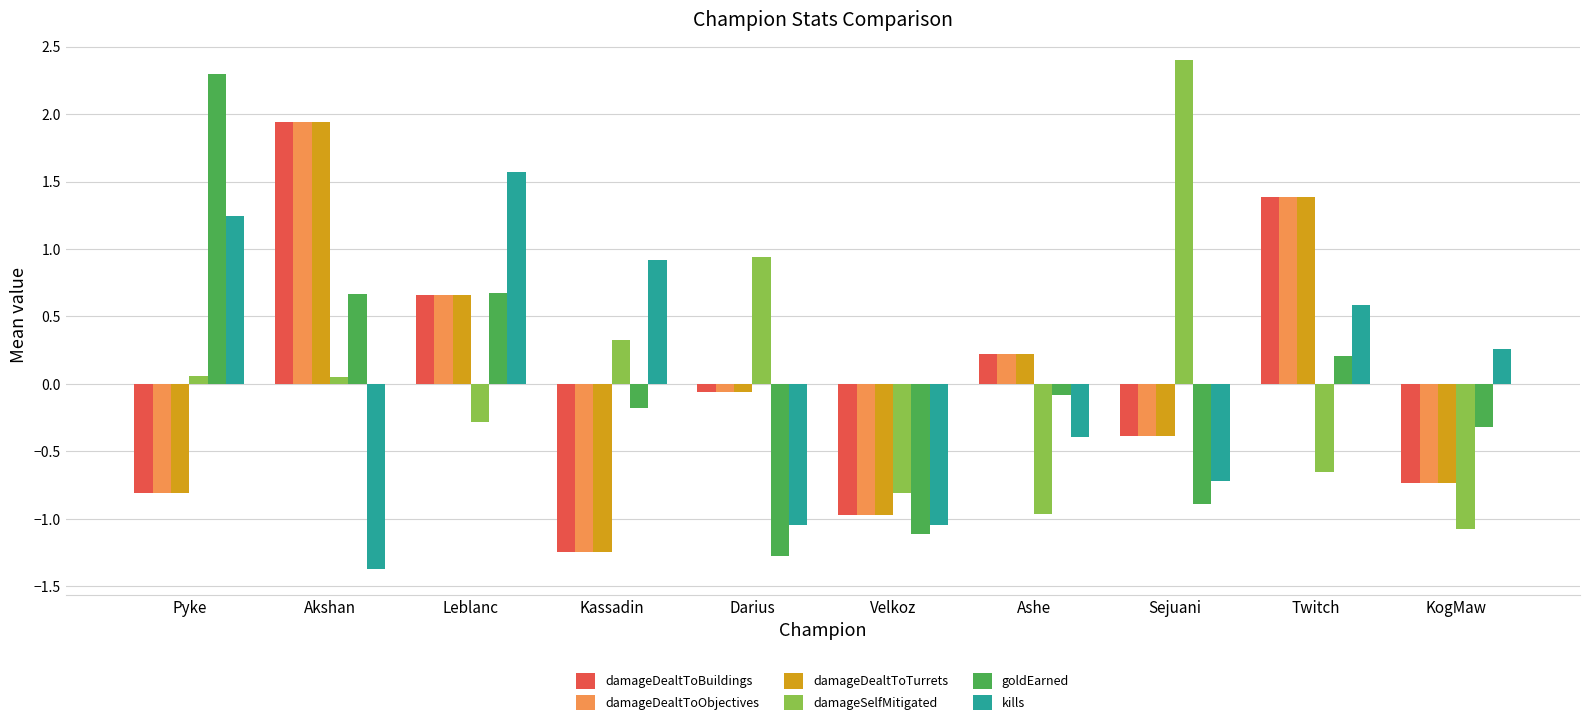

What position from the left is Pyke?

1